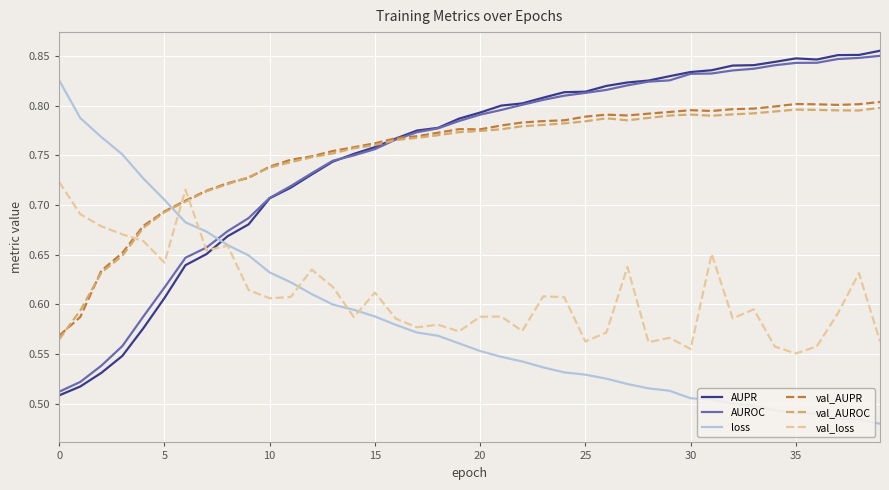

True or false: loss and AUROC cross at least once.

True